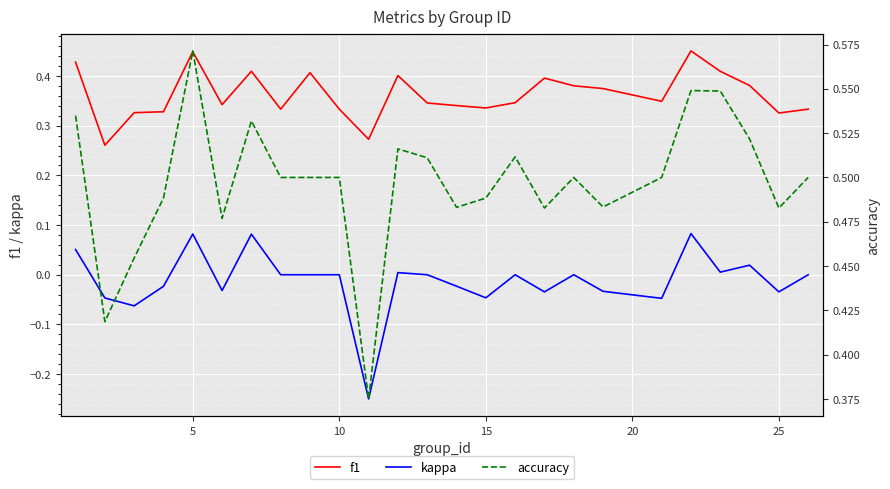

True or false: f1 and kappa intersect in this chart.

False